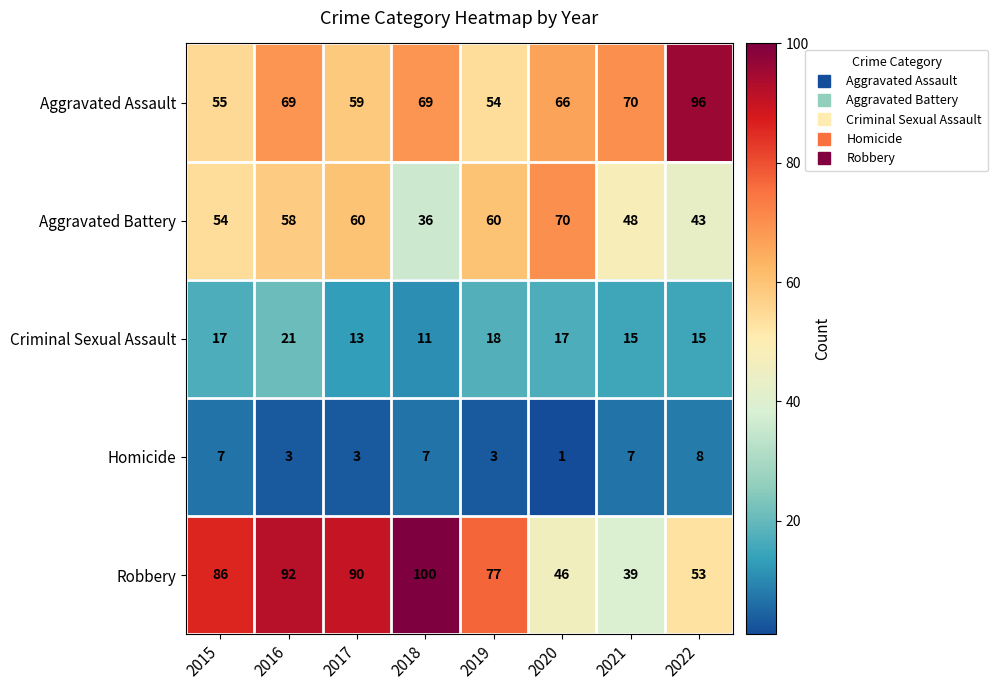

At how many categories does at least one series exceed 56?

8